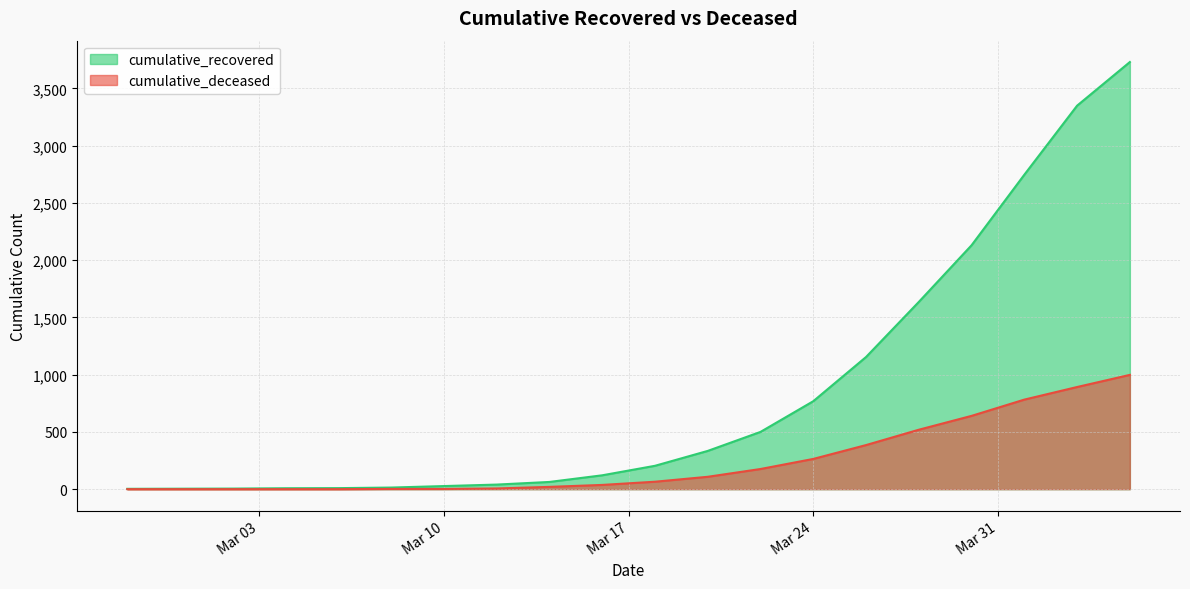

What is the highest value of the cumulative_recovered series?

3730